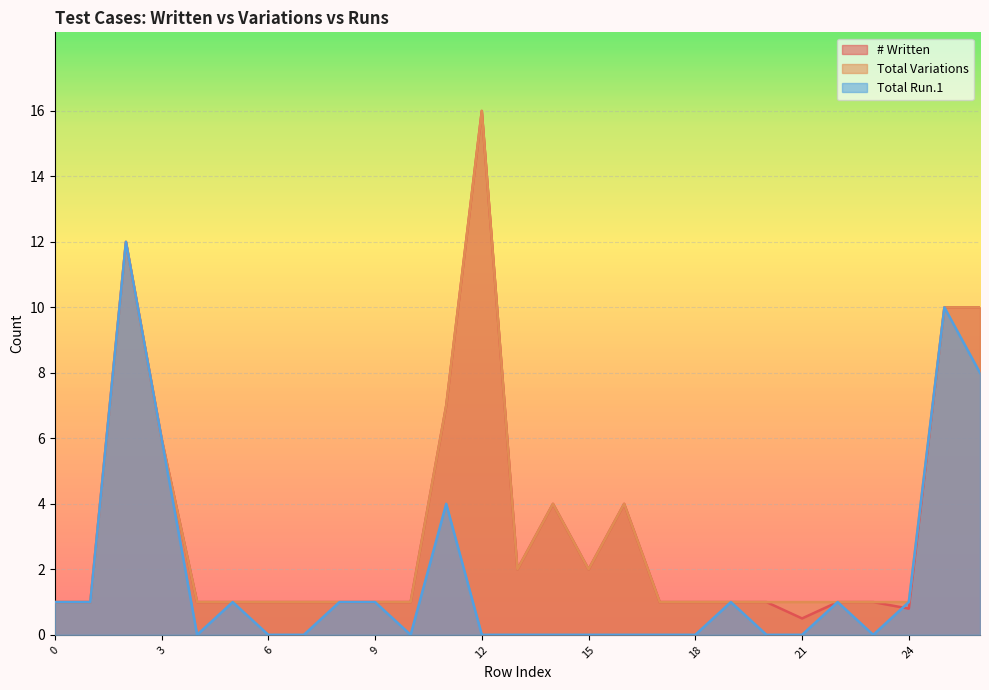

The Total Variations series shows 1.0 at 10. True or false?

True